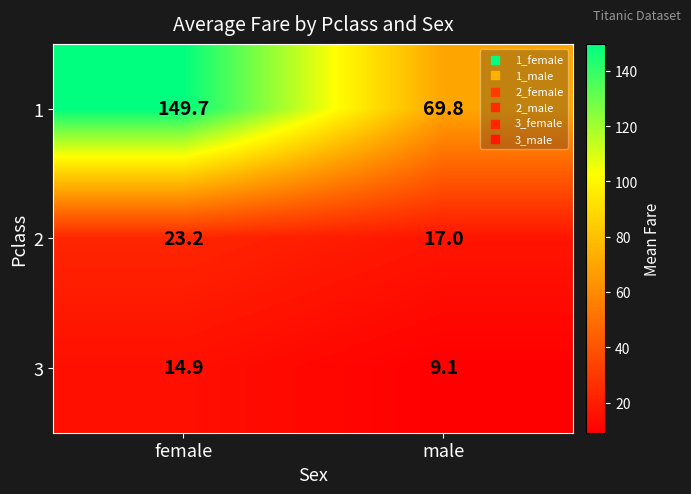

What is the spread (max minus min) of values at male?

60.7